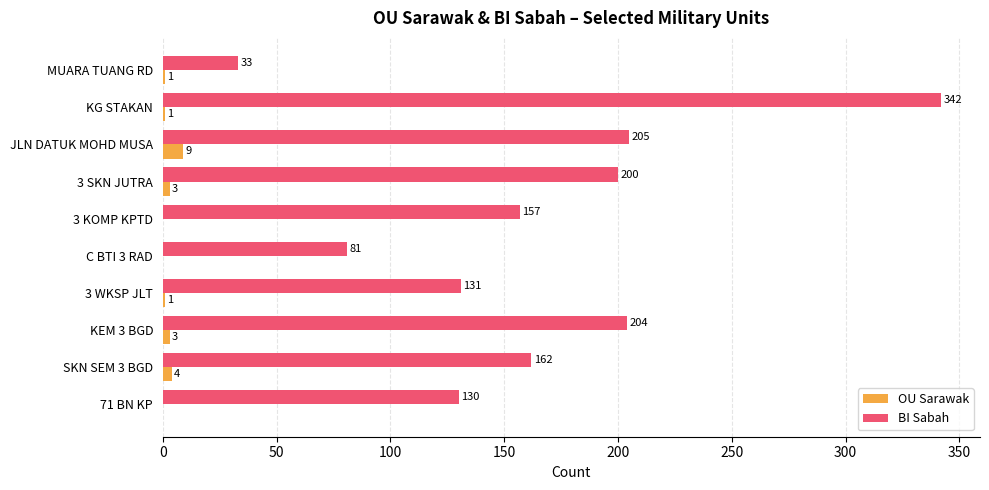

At which category is the sum across all series the highest?

KG STAKAN